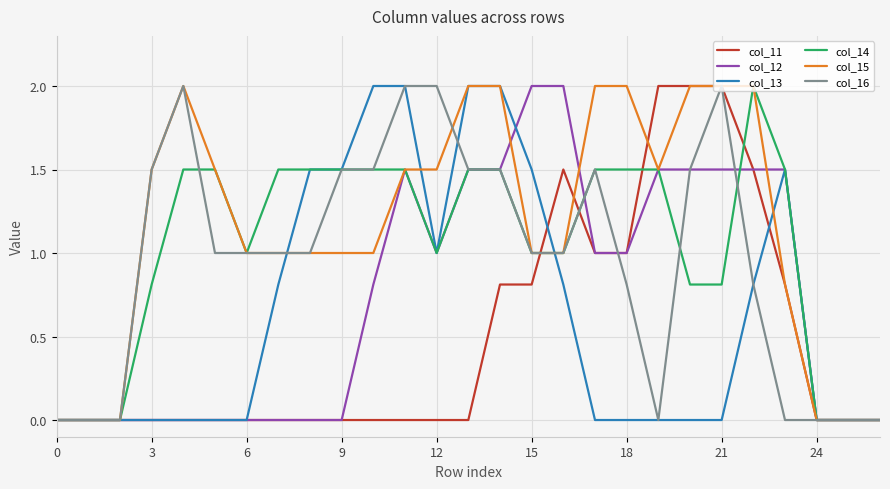

What is the difference between the second highest and second lowest values in the col_16 series?

2.0